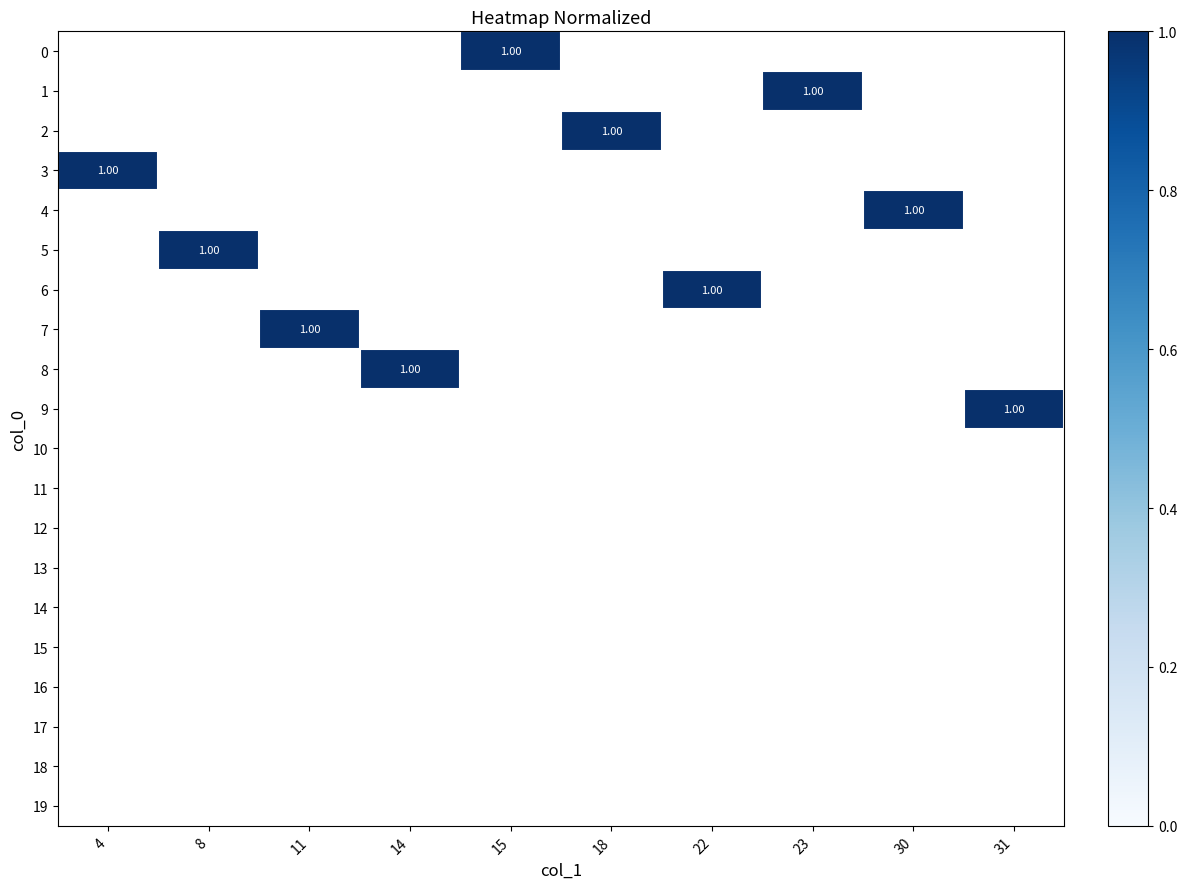

How many distinct data groups are displayed?

20